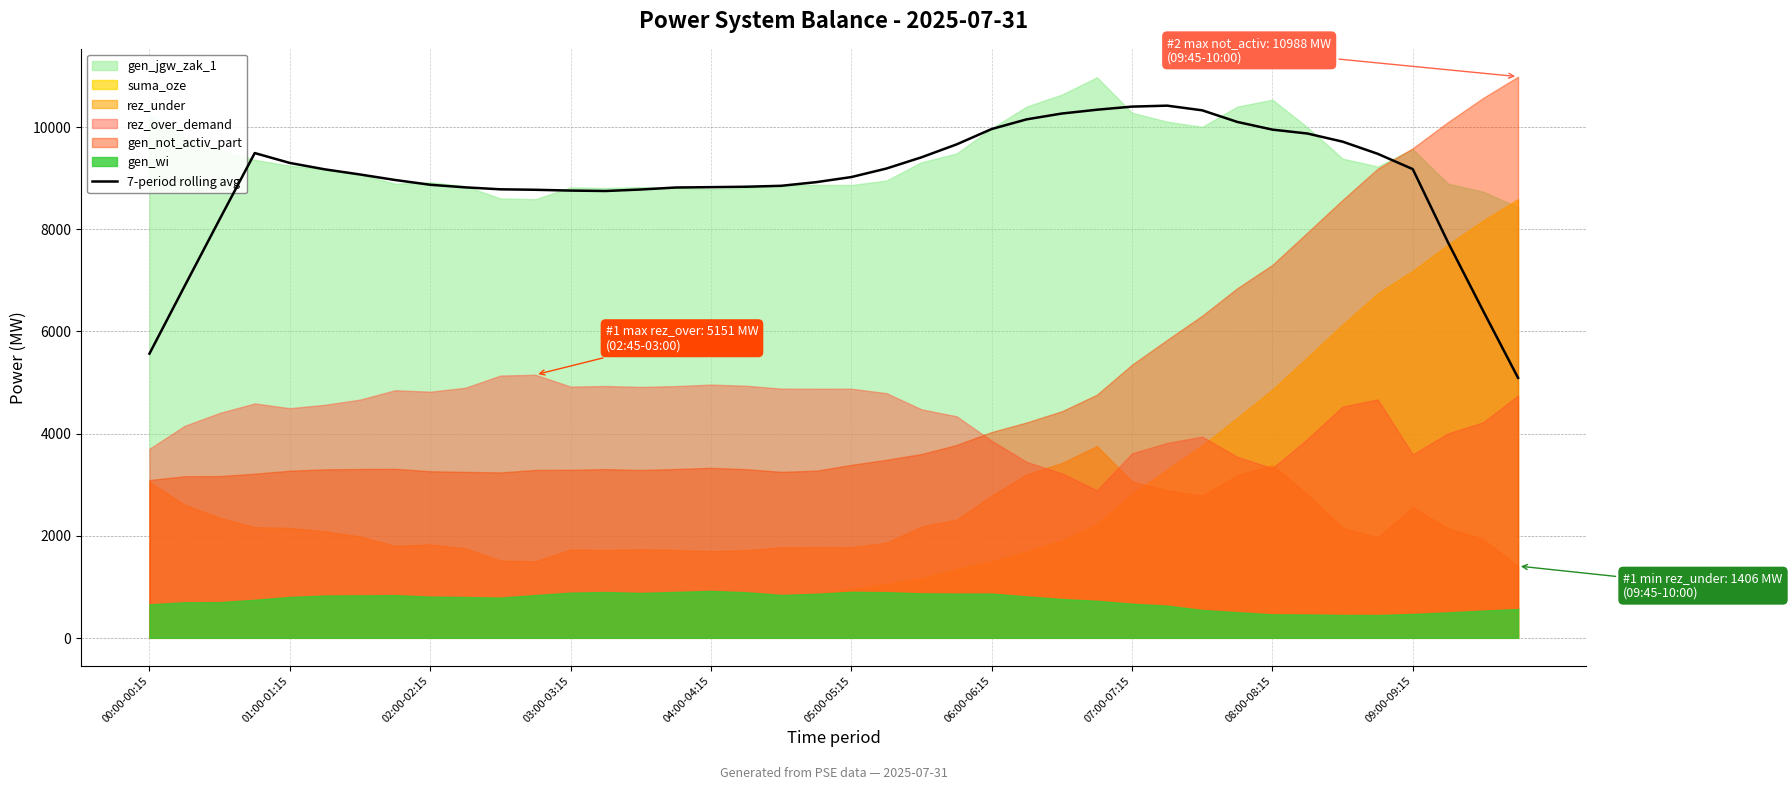

What is the difference between the values at 02:00-02:15 and 17?

637.0